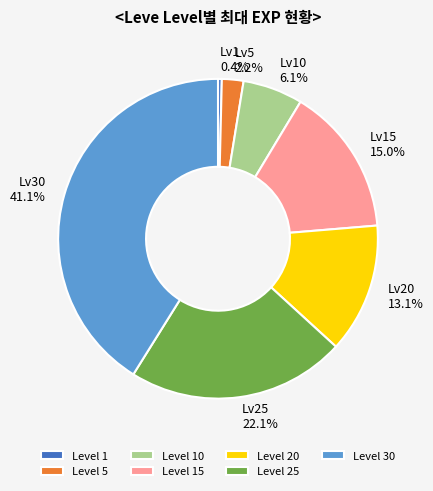

Is Level 20 the majority of the pie?

No